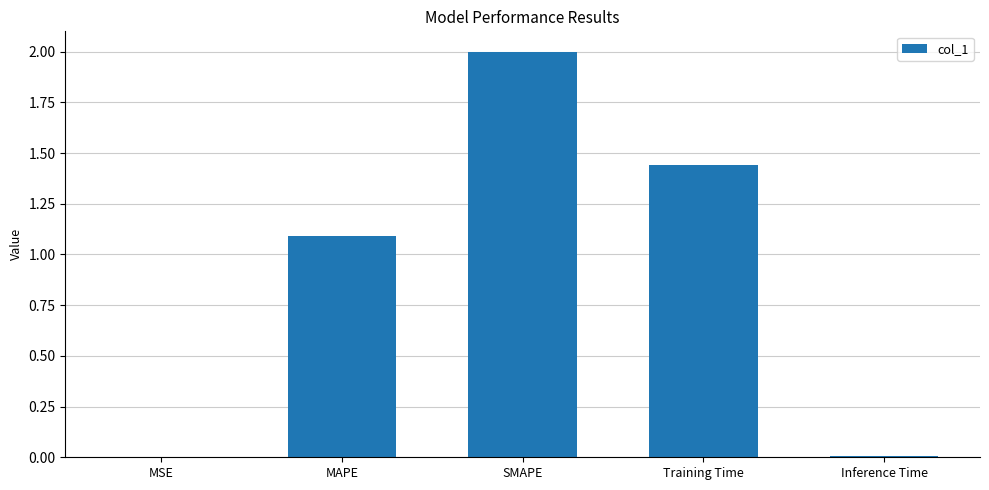

Which has a higher value, Training Time or Inference Time?

Training Time